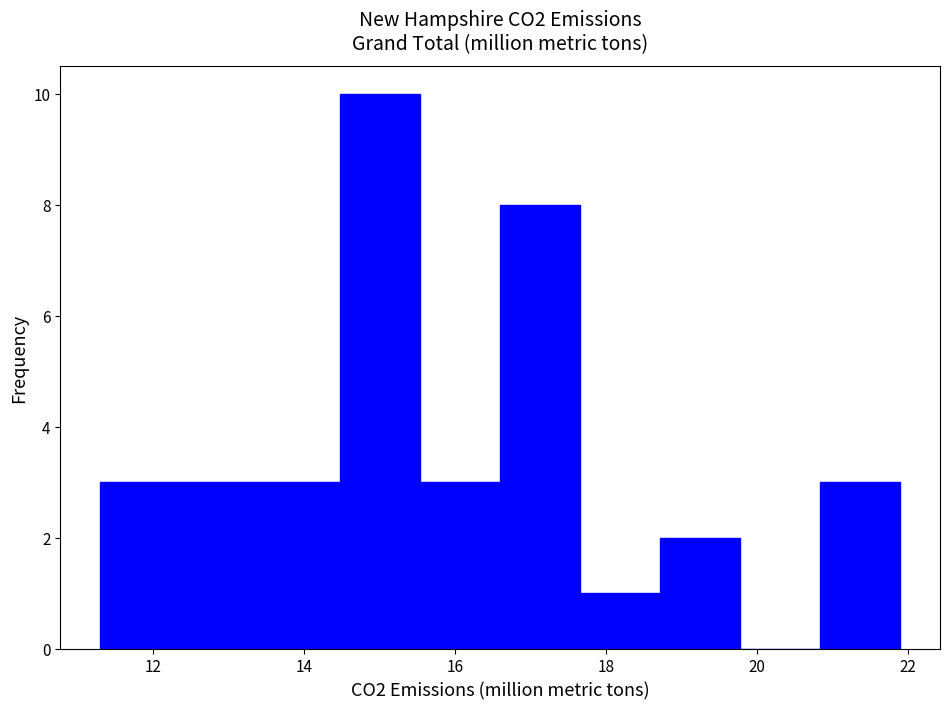

Reading left to right, list every bar in this chart as the range it spans on the x-axis followed by its height. Neither the bar edges nor the heights are printed on the chart, so give them approximately, as read against the axes.

11.30 to 12.36: 3
12.36 to 13.42: 3
13.42 to 14.48: 3
14.48 to 15.54: 10
15.54 to 16.60: 3
16.60 to 17.66: 8
17.66 to 18.72: 1
18.72 to 19.78: 2
19.78 to 20.84: 0
20.84 to 21.90: 3